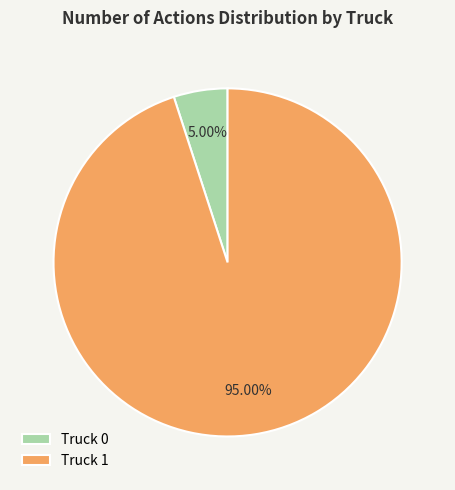

Do Truck 1 and Truck 0 together represent more than half of the pie?

Yes